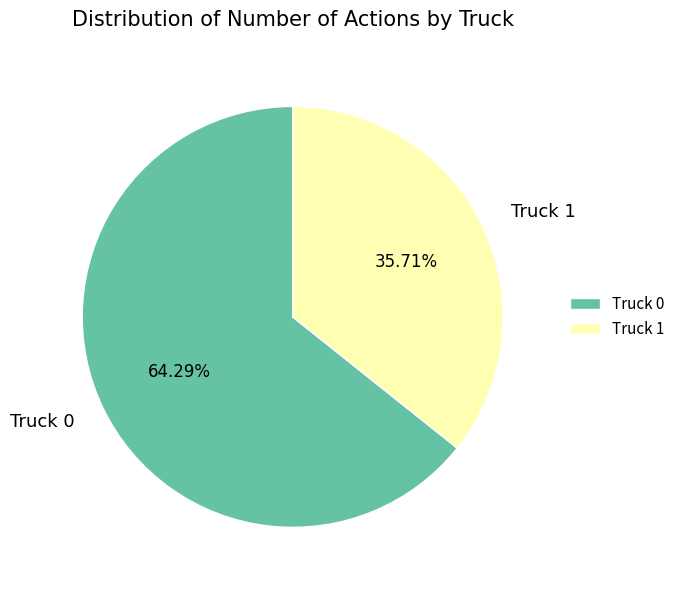

True or false: Truck 0 accounts for 74% of the total.

False